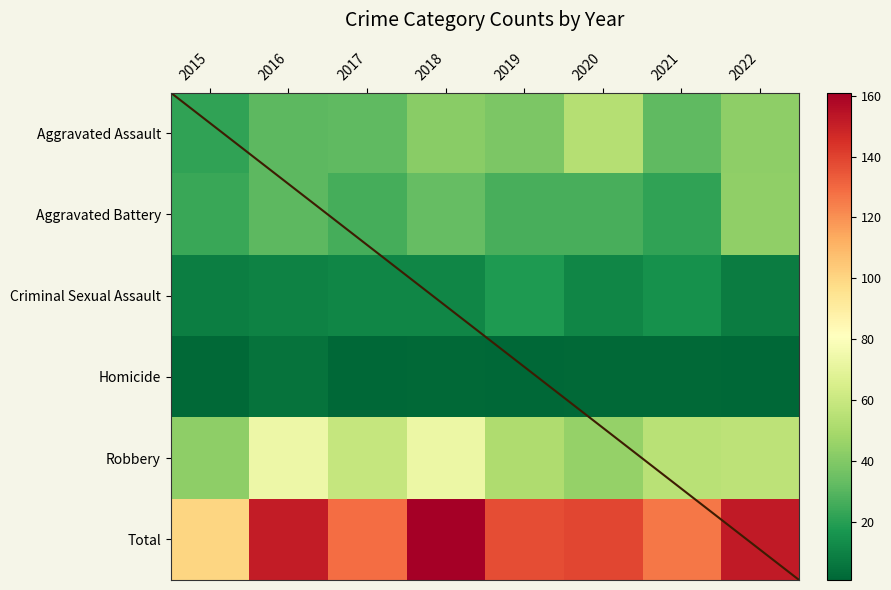

Between 2017 and 2021, which series saw the biggest shift?

Aggravated Battery